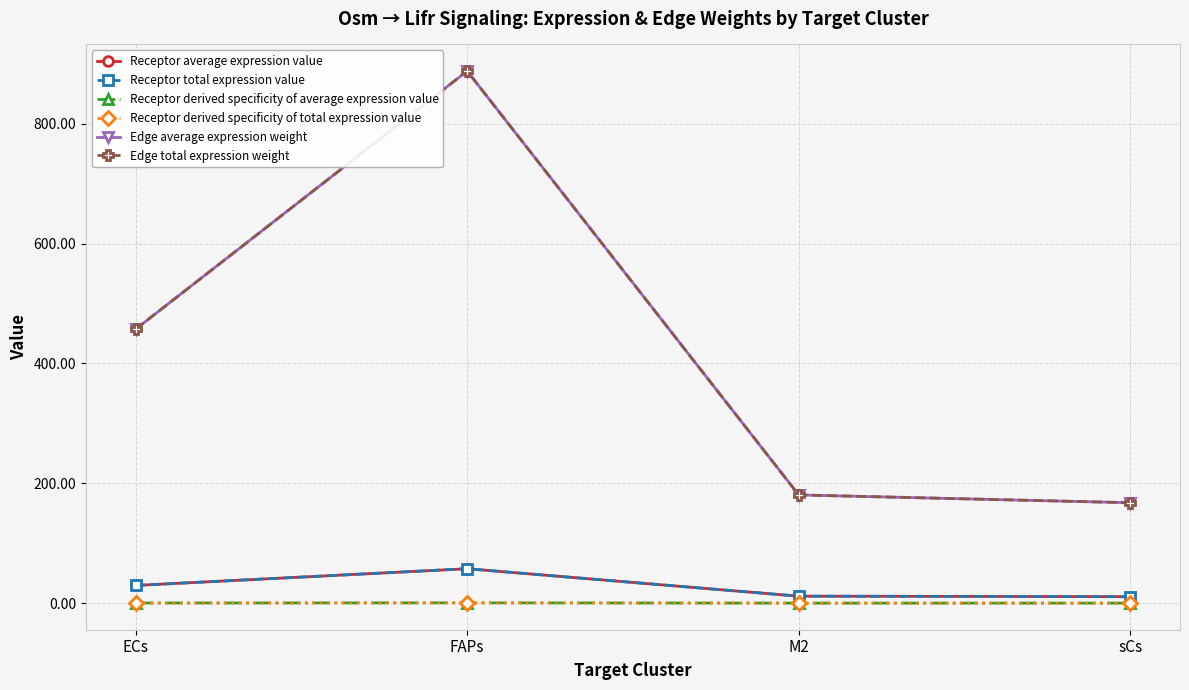

Is this an area chart (filled region under the line)?

No